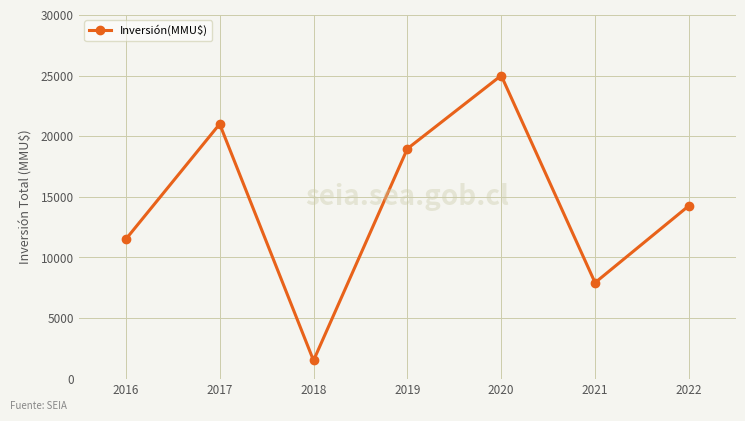

At which label is the value closest to 13250?

2022